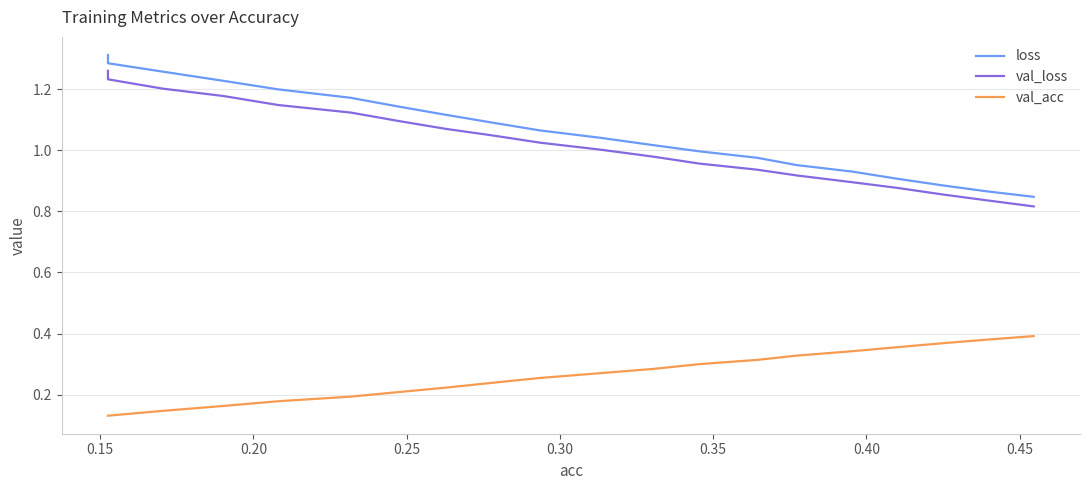

What is the difference between the maximum and minimum values in the loss series?

0.5